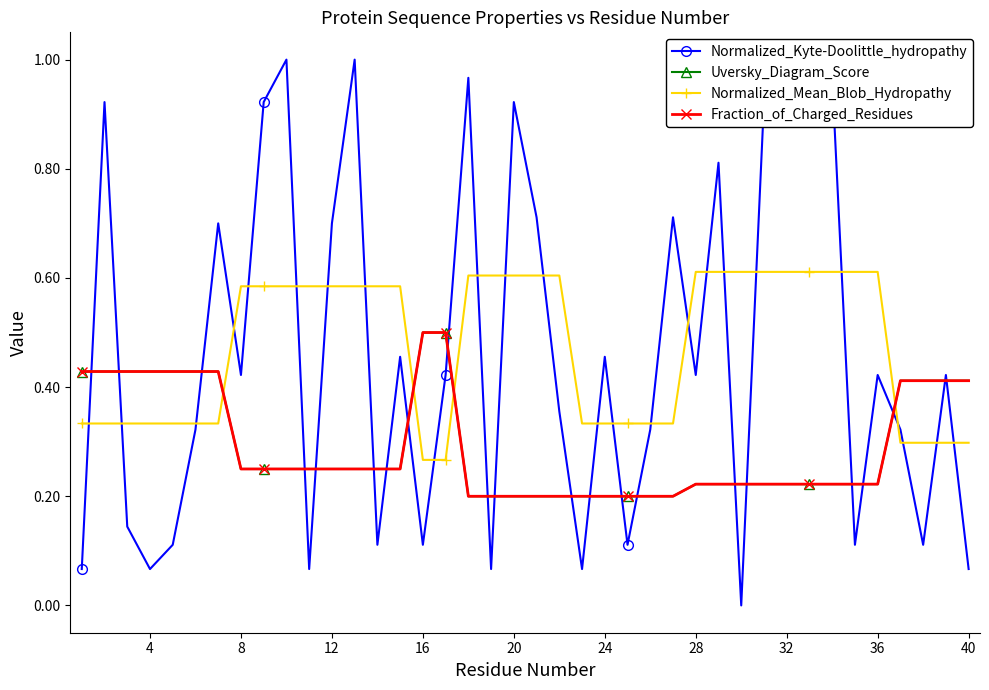

How many interior local peaks does the Normalized_Kyte-Doolittle_hydropathy series have?

13